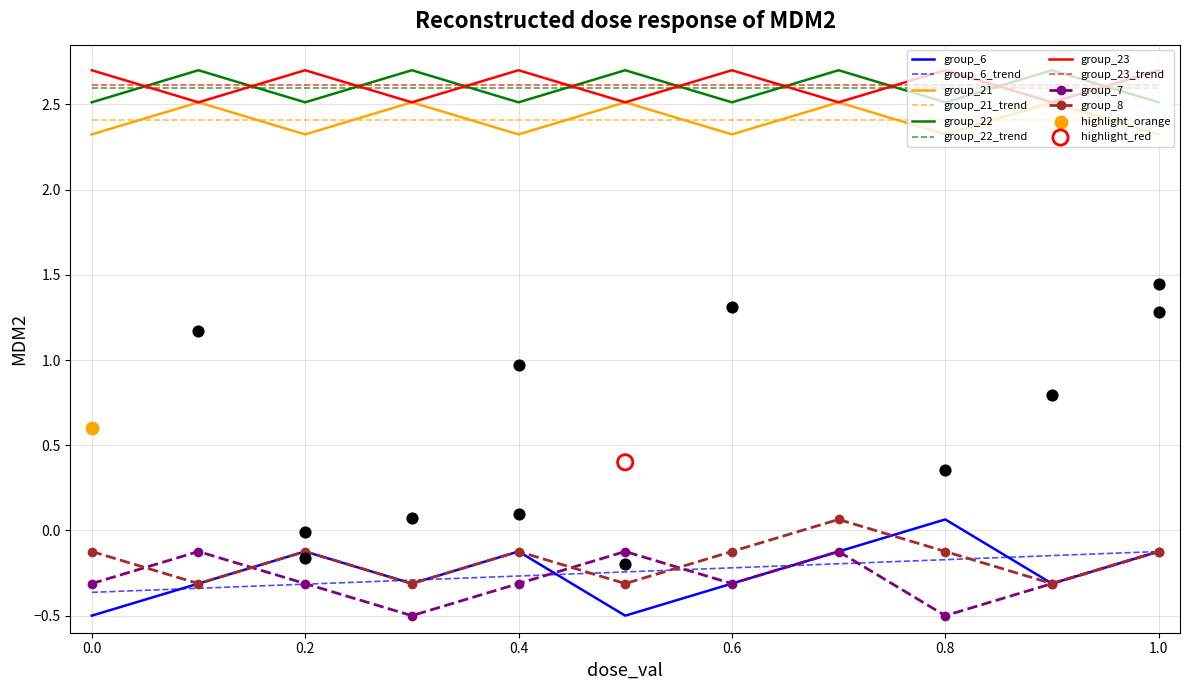

At how many categories does at least one series exceed 2?

11